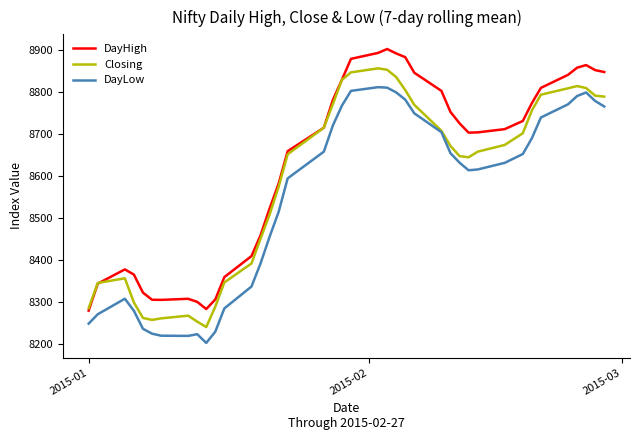

Which series has the largest total across all categories?

DayHigh